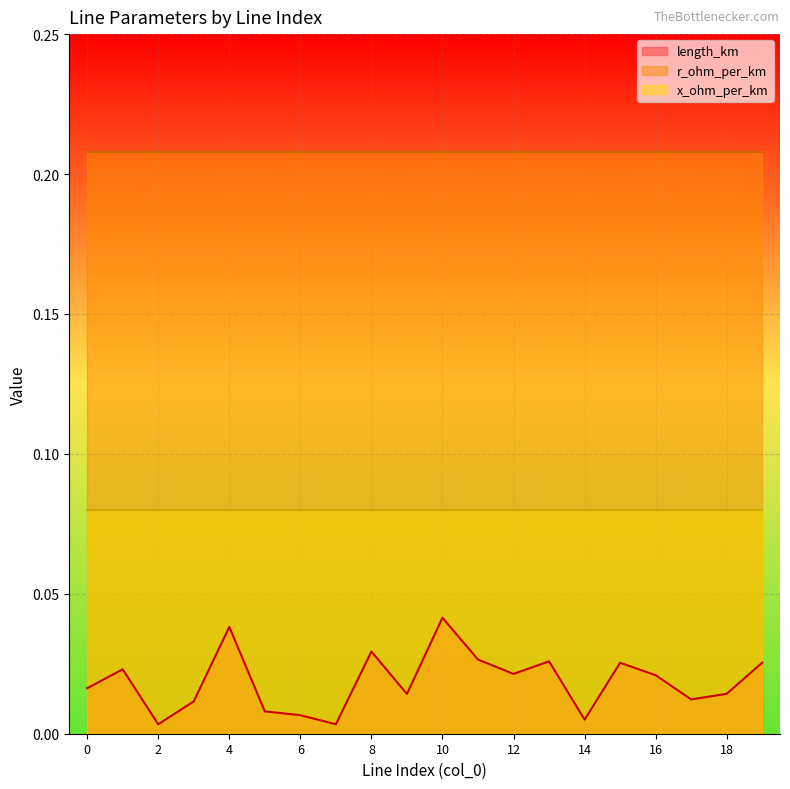

Which has a higher value, 19 or 5?

19